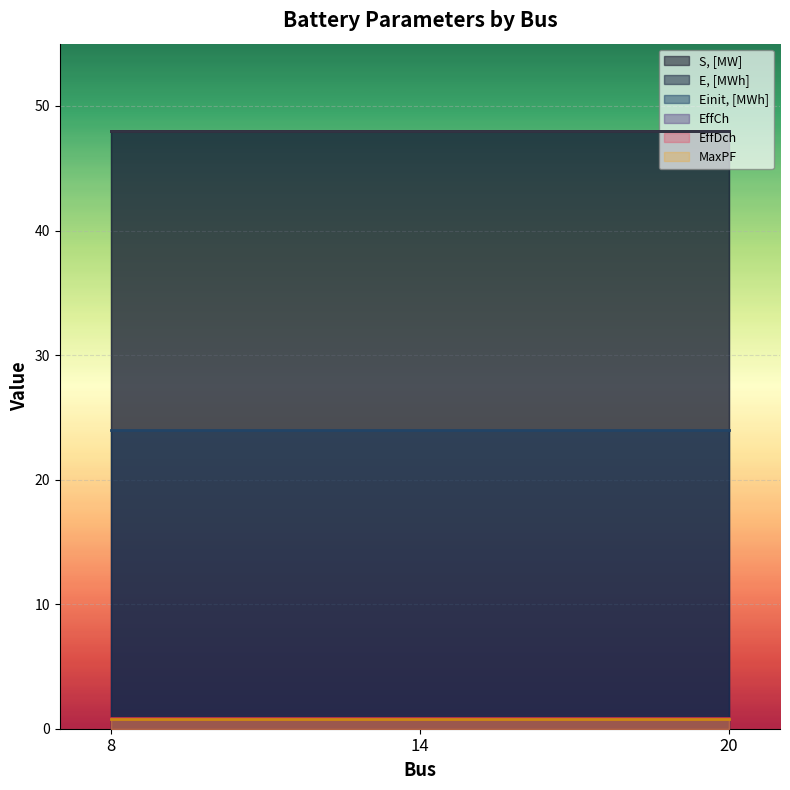

What are all the series names shown in the legend?

S, [MW], E, [MWh], Einit, [MWh], EffCh, EffDch, MaxPF